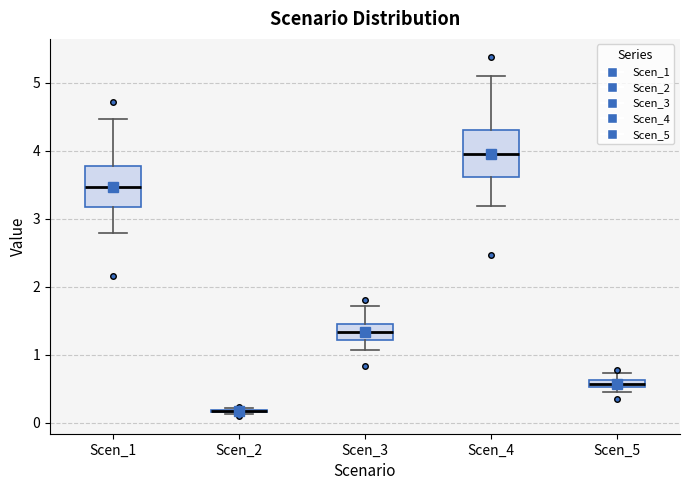

Where is the upper edge of the box for Scen_5 on the y-axis? The values are not printed on the chart, so give them approximately, as read against the axis.

0.6